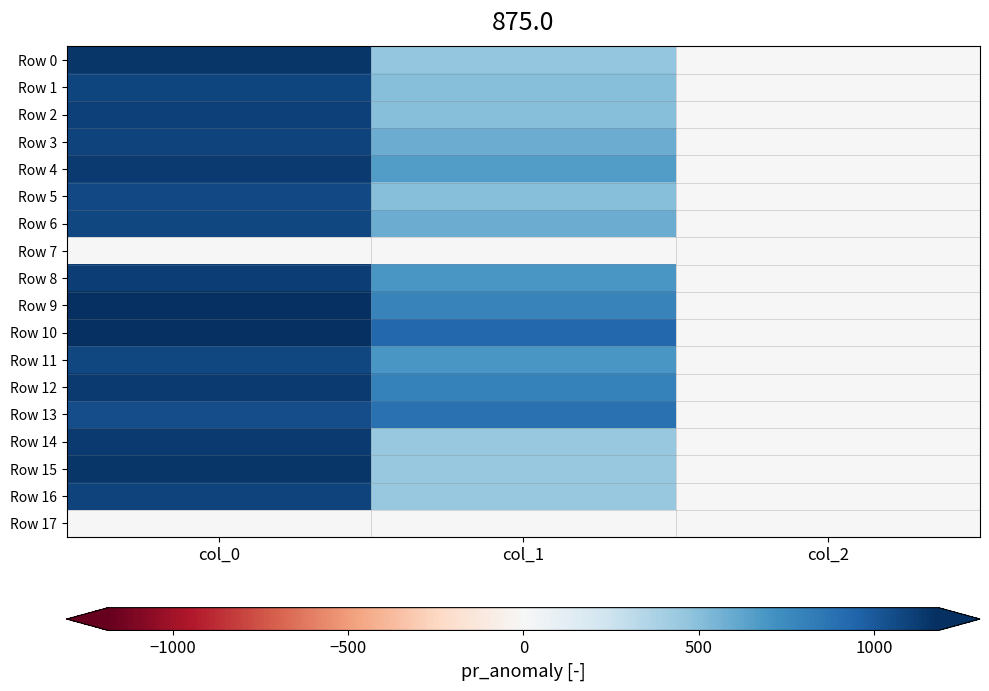

Which series has the largest total across all categories?

Row 10